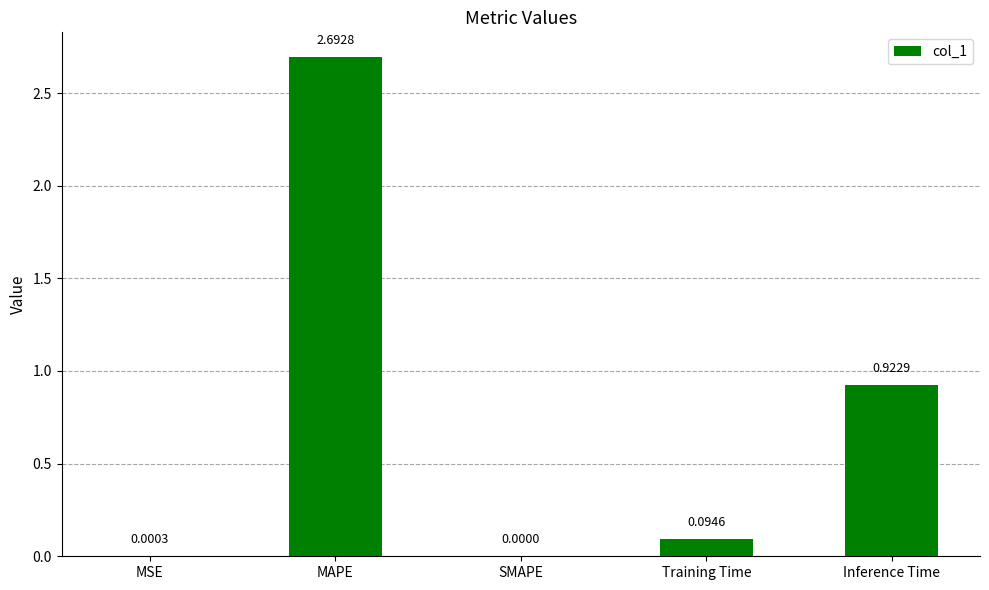

Between Inference Time and Training Time, which is larger?

Inference Time